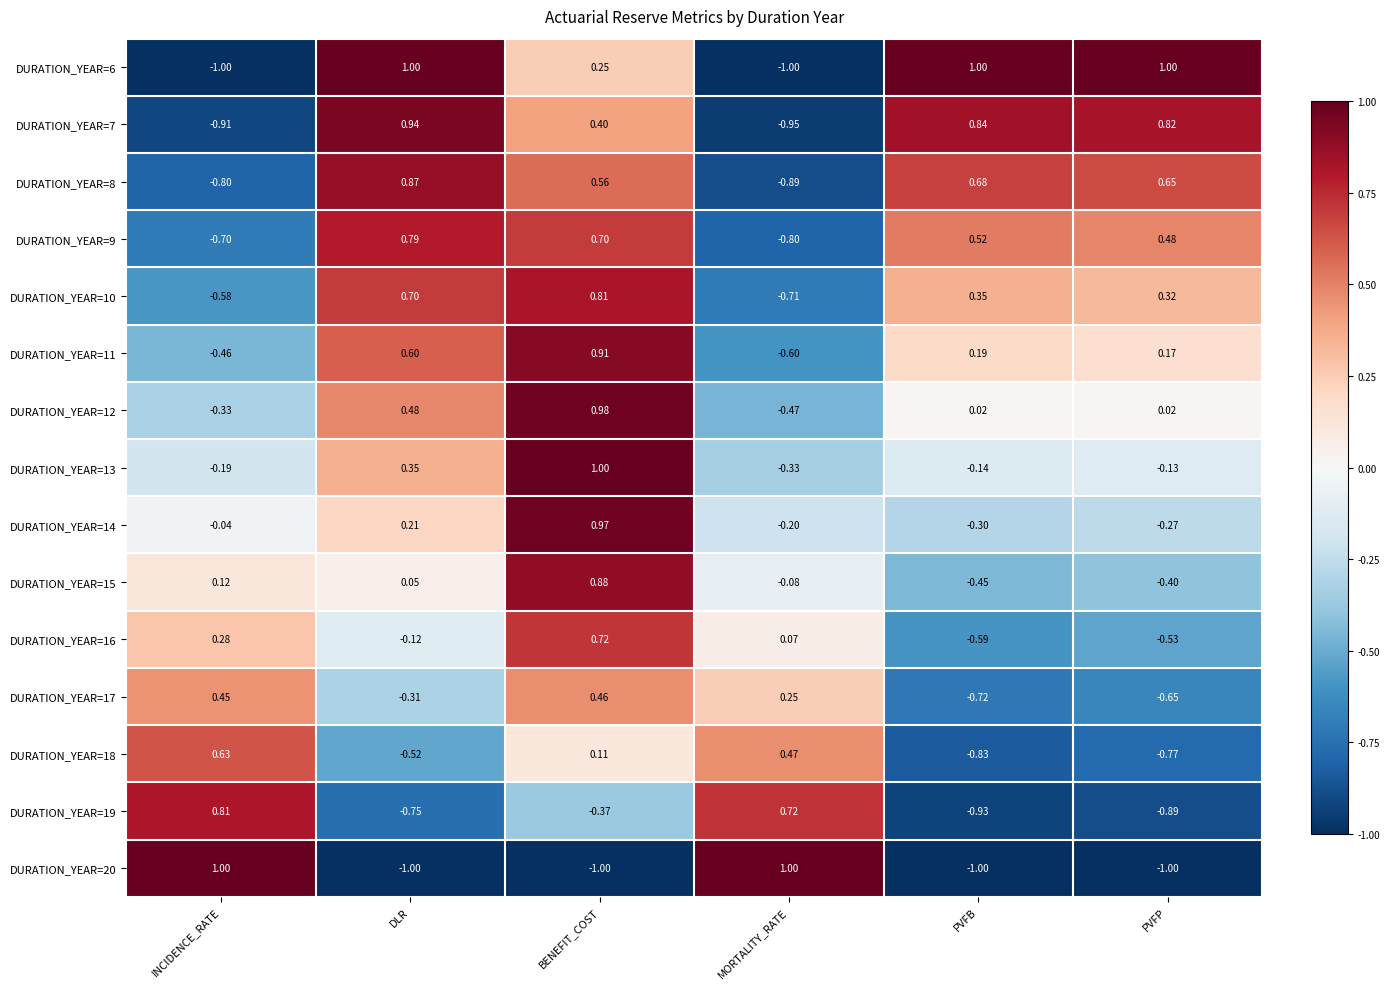

What is the difference between the highest and lowest values at DLR?

2.0